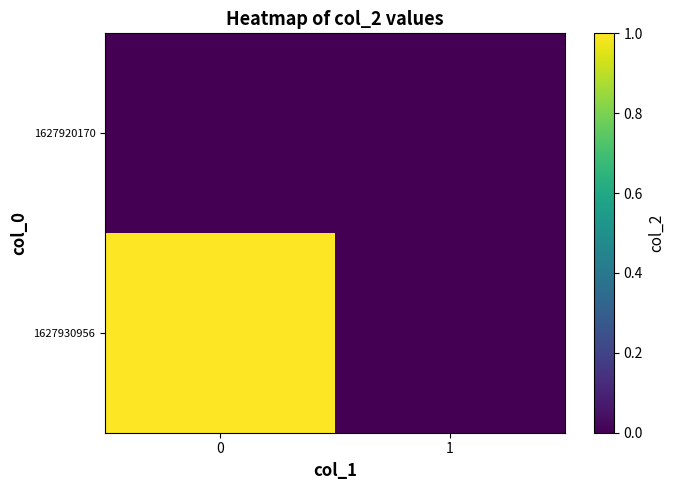

Rank the series at 0 from highest to lowest value.

row_1, row_0